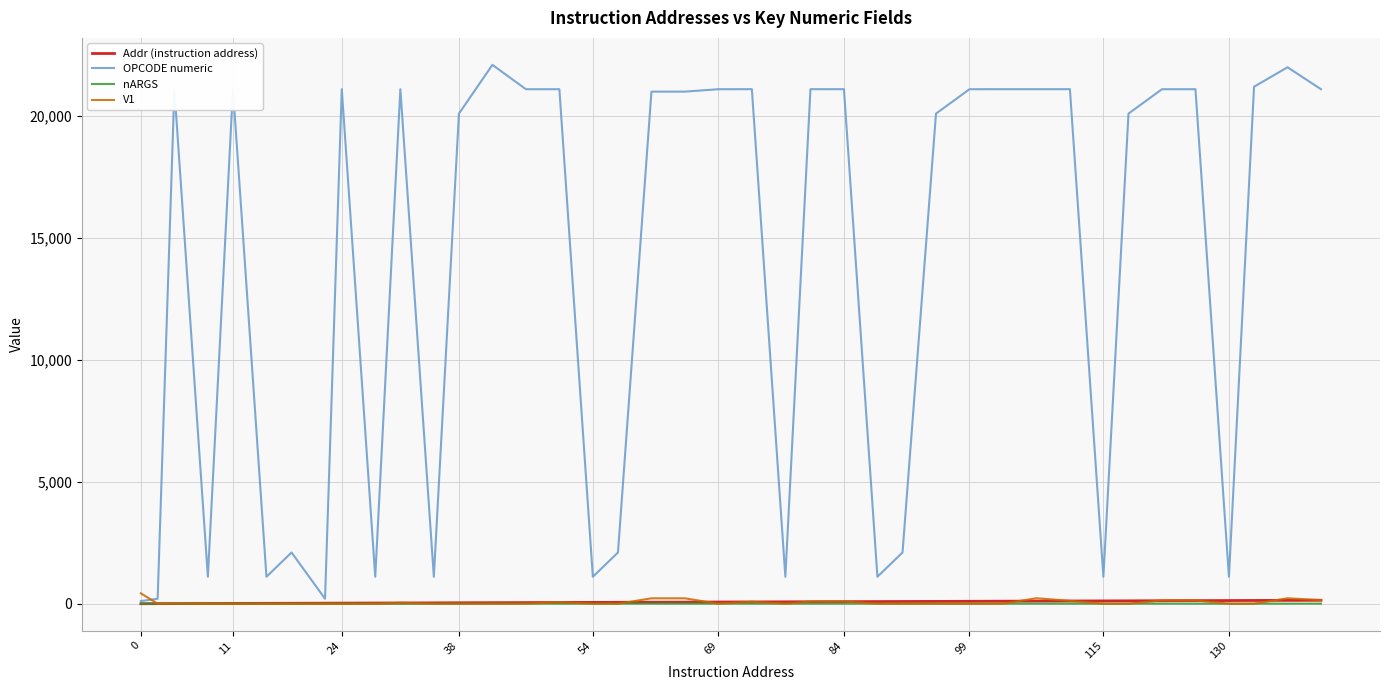

Which series has the largest total across all categories?

OPCODE numeric